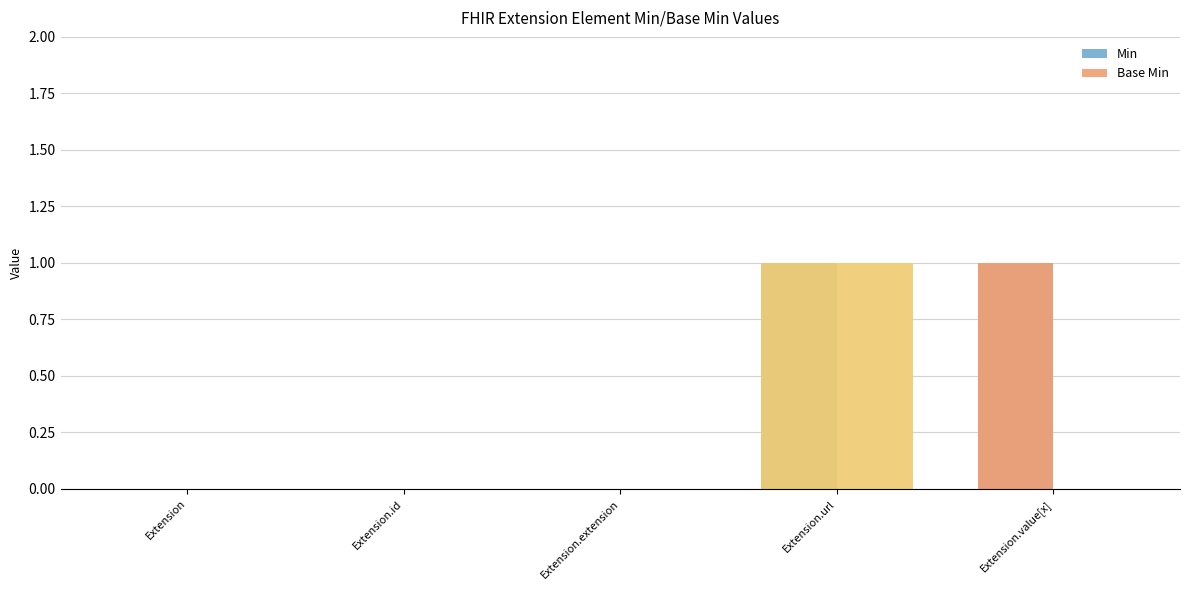

The Min series shows 1 at Extension.url. True or false?

True